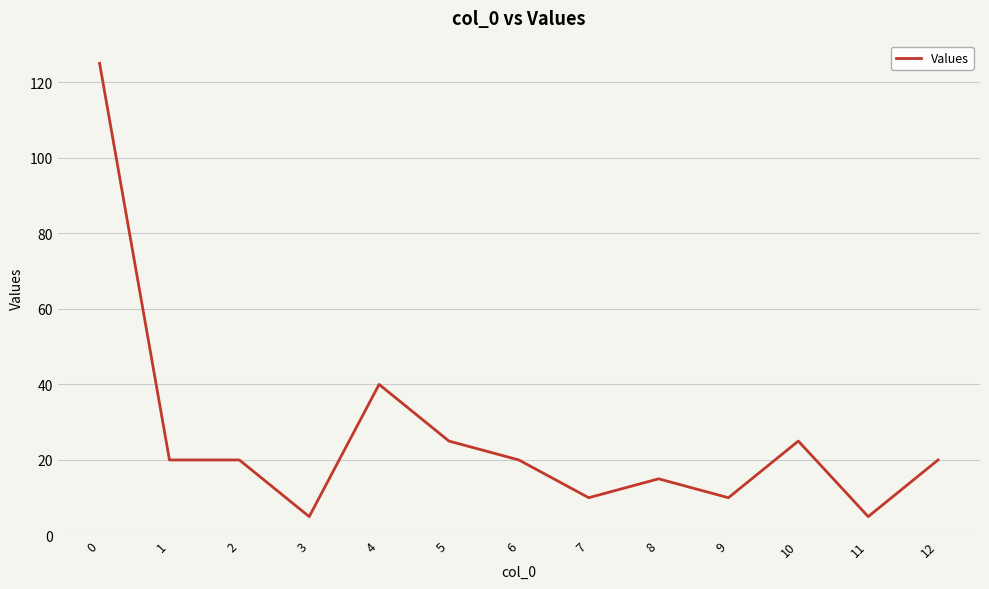

Does the chart have visible grid lines?

Yes